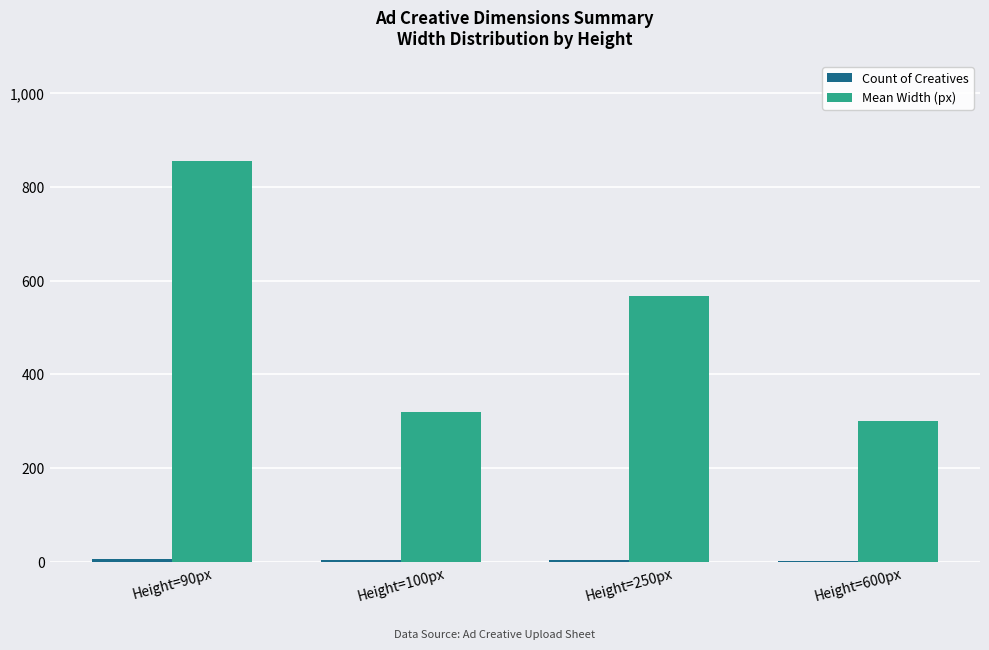

Where does the Mean Width (px) series first go above 568?

Height=90px